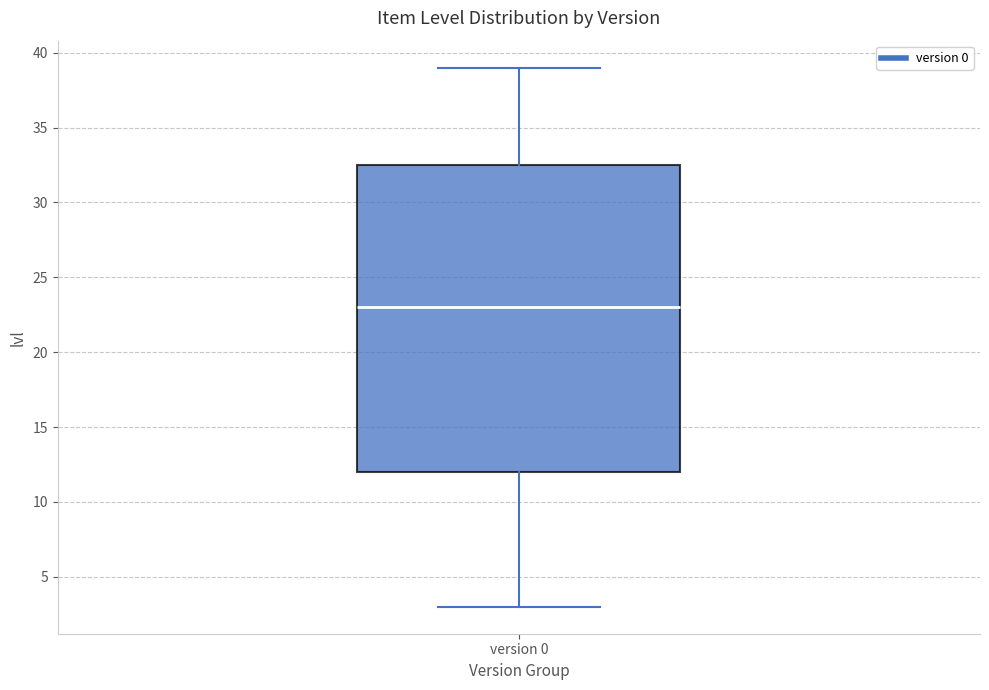

Where does the median line of the box for version 0 sit on the y-axis? The values are not printed on the chart, so give them approximately, as read against the axis.

23.0